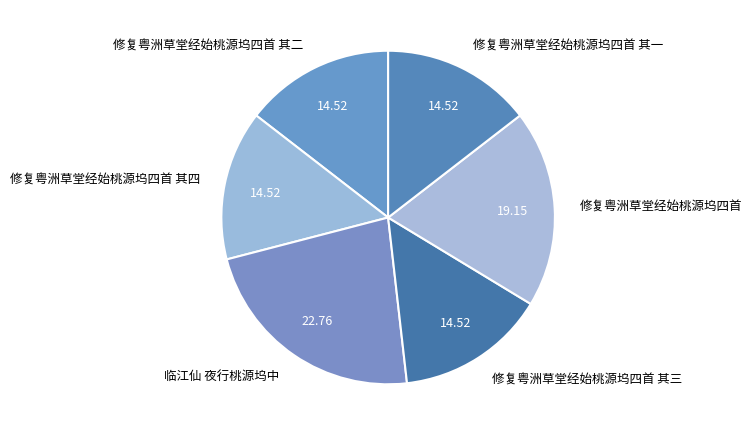

Which has a higher value, 修复粤洲草堂经始桃源坞四首 其二 or 临江仙 夜行桃源坞中?

临江仙 夜行桃源坞中